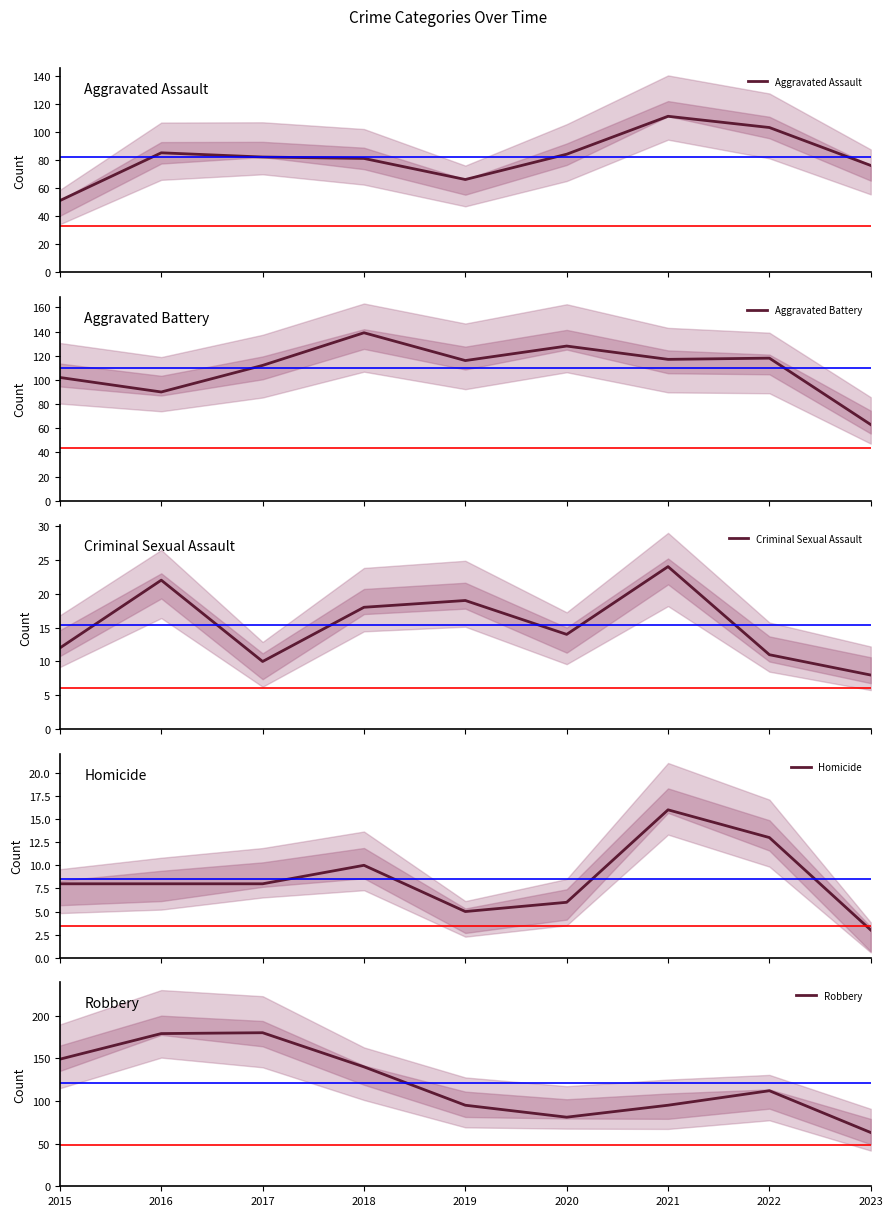

Which series has the largest range (max minus min)?

Robbery